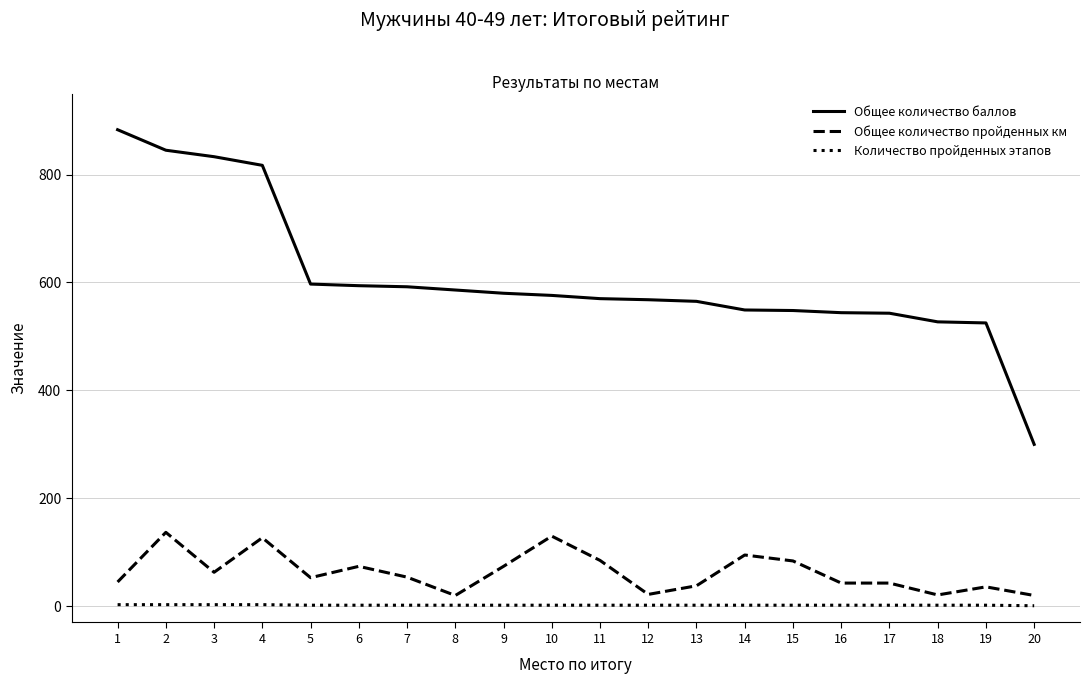

The value of Количество пройденных этапов at 18 is 2. True or false?

True